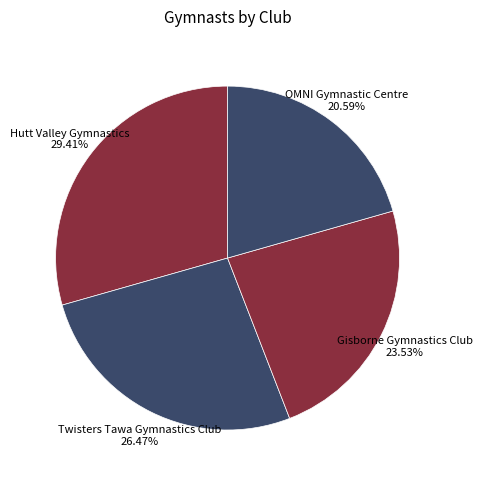

What is the ratio of the value at Hutt Valley Gymnastics to the value at OMNI Gymnastic Centre?

1.4